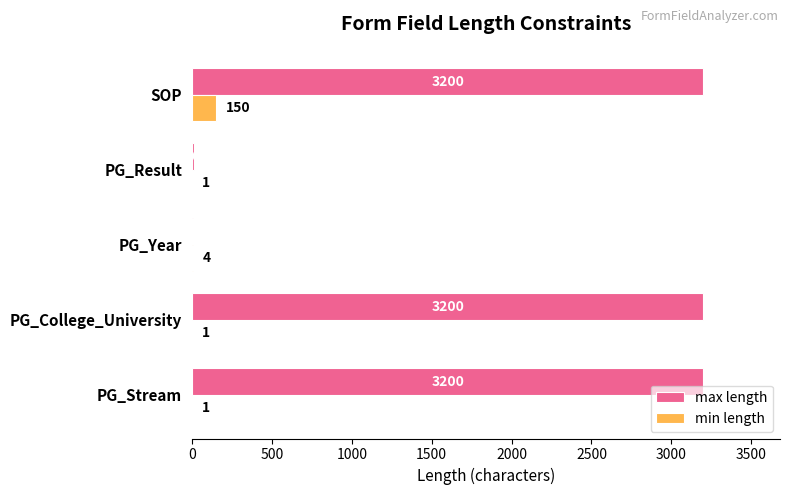

Is the value of min length at PG_College_University greater than the value of max length at PG_Stream?

No